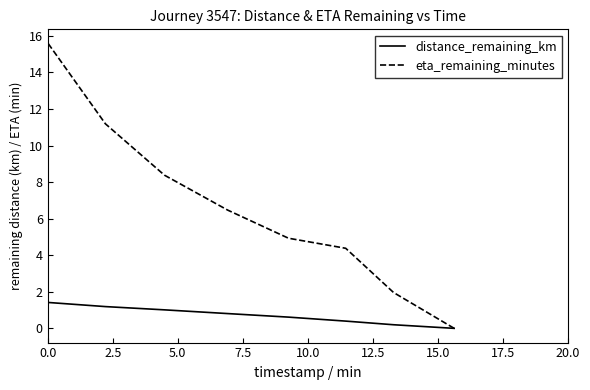

List the series in order of their overall mean, lowest first.

distance_remaining_km, eta_remaining_minutes